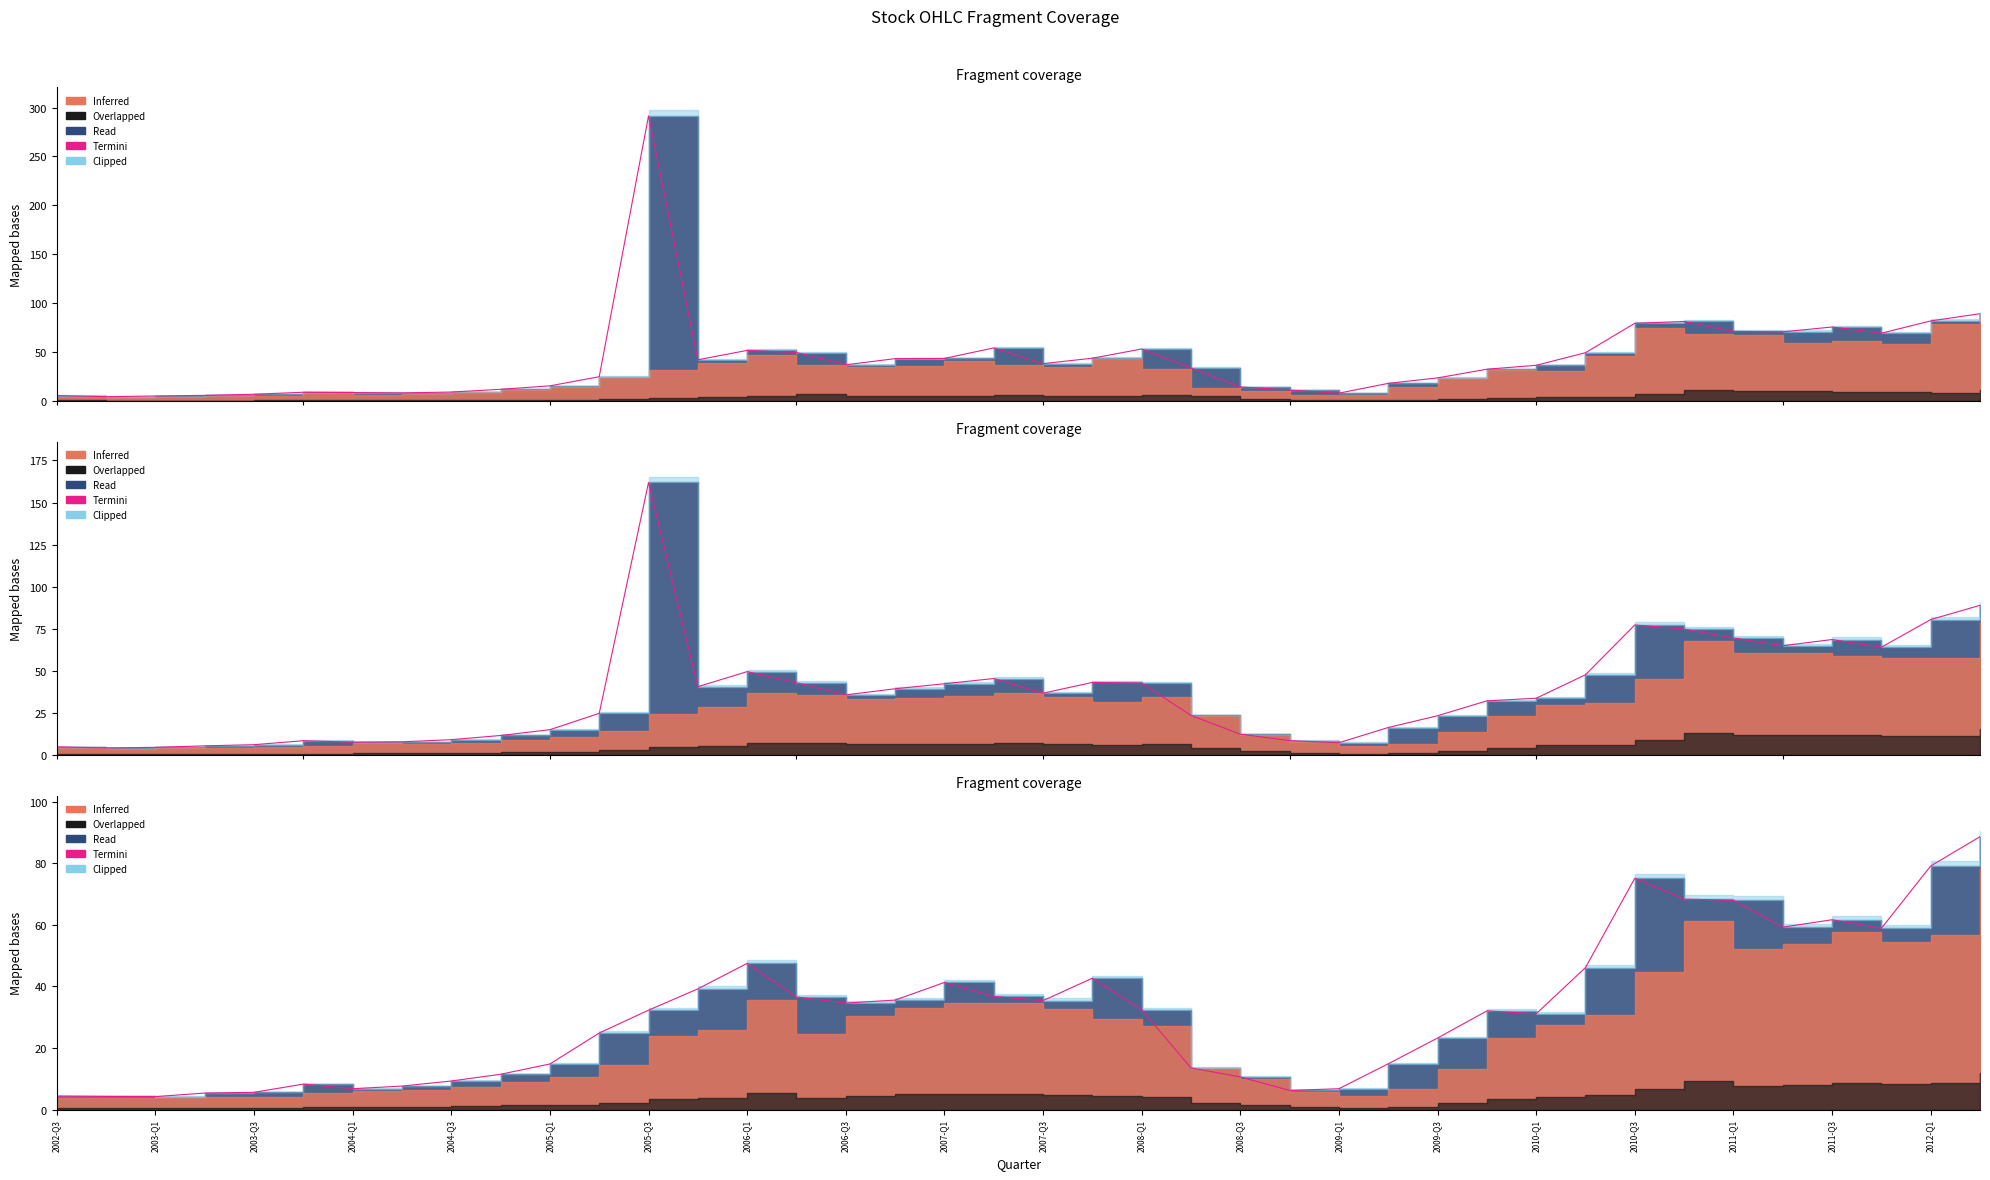

What is the difference between the maximum and minimum values?

84.4